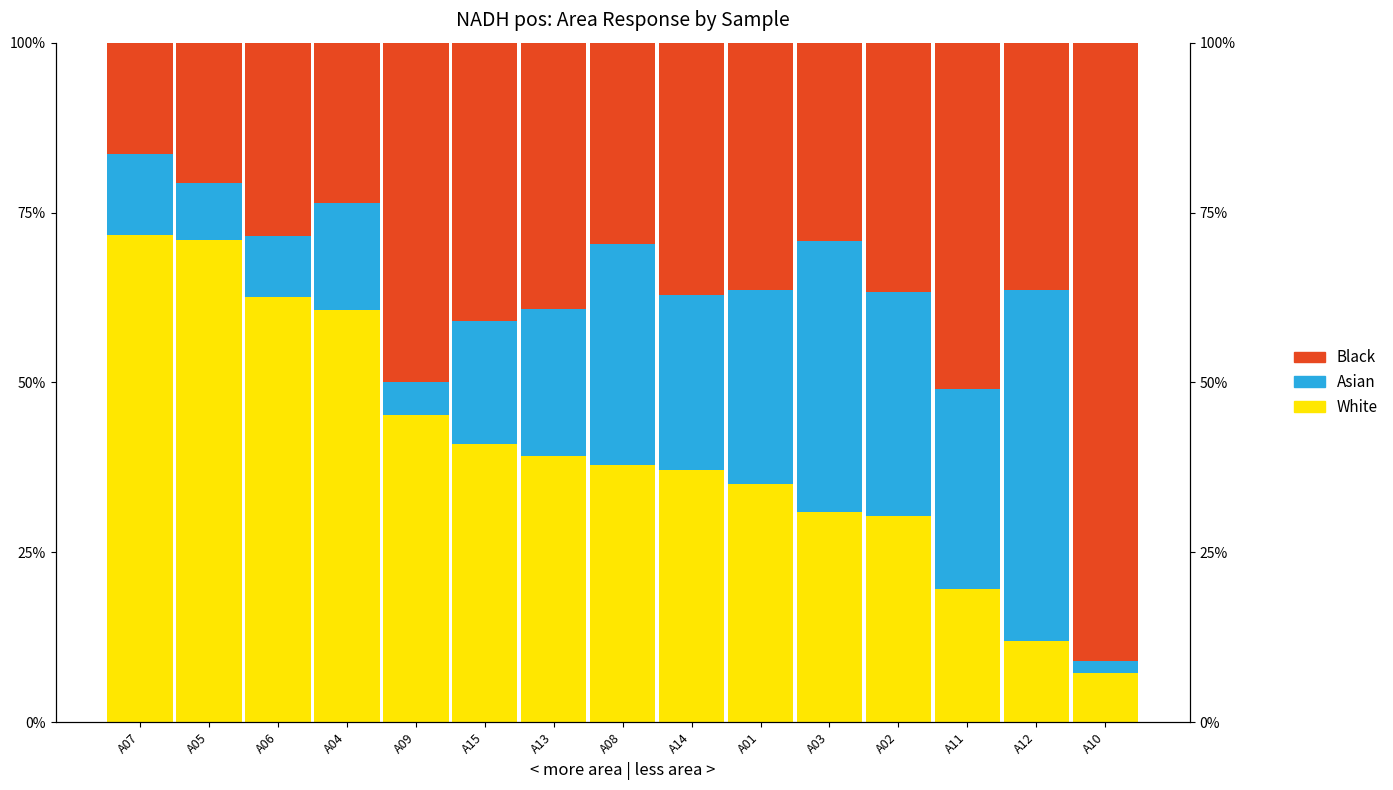

Is the value of Black at A07 greater than the value of Asian at A14?

No